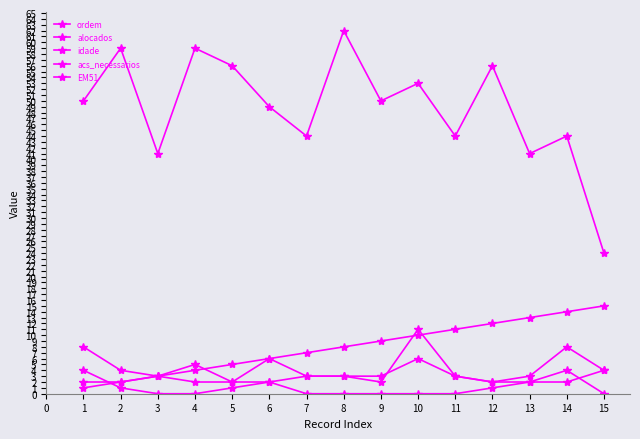

Reading right to left, transcribe all the data shown in this chart.

ordem: 15	14	13	12	11	10	9	8	7	6	5	4	3	2	1
alocados: 4	8	3	2	3	11	2	3	3	6	2	5	3	4	8
idade: 24	44	41	56	44	53	50	62	44	49	56	59	41	59	50
acs_necessarios: 4	2	2	2	3	6	3	3	3	2	2	2	3	2	2
EM51: 0	4	2	1	0	0	0	0	0	2	1	0	0	1	4